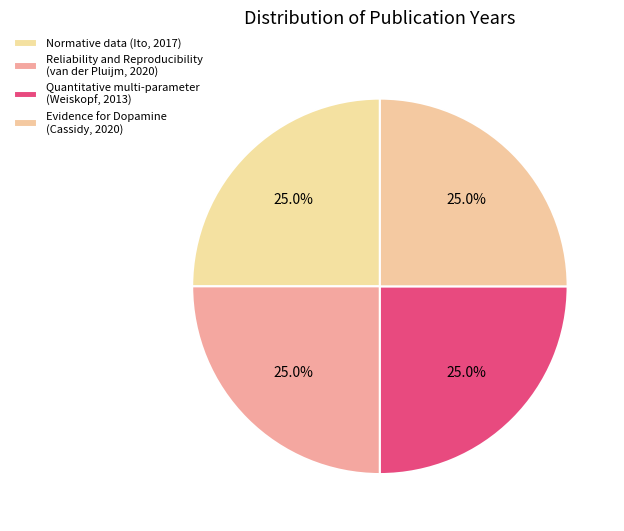

Rank the categories by value from highest to lowest.

Reliability and Reproducibility
(van der Pluijm, 2020), Evidence for Dopamine
(Cassidy, 2020), Normative data (Ito, 2017), Quantitative multi-parameter
(Weiskopf, 2013)